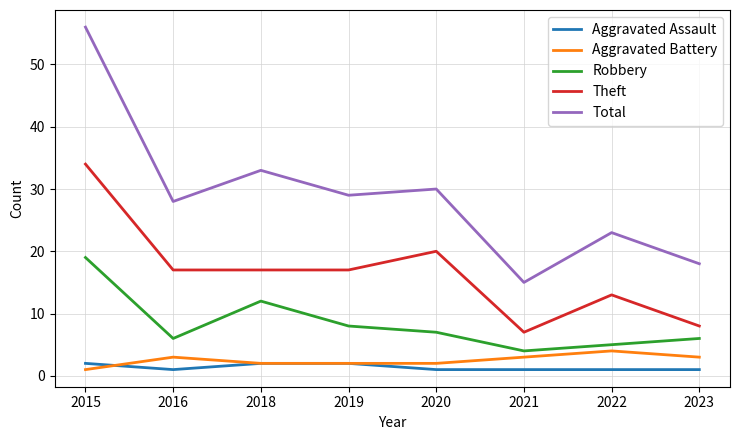

What are all the series names shown in the legend?

Aggravated Assault, Aggravated Battery, Robbery, Theft, Total